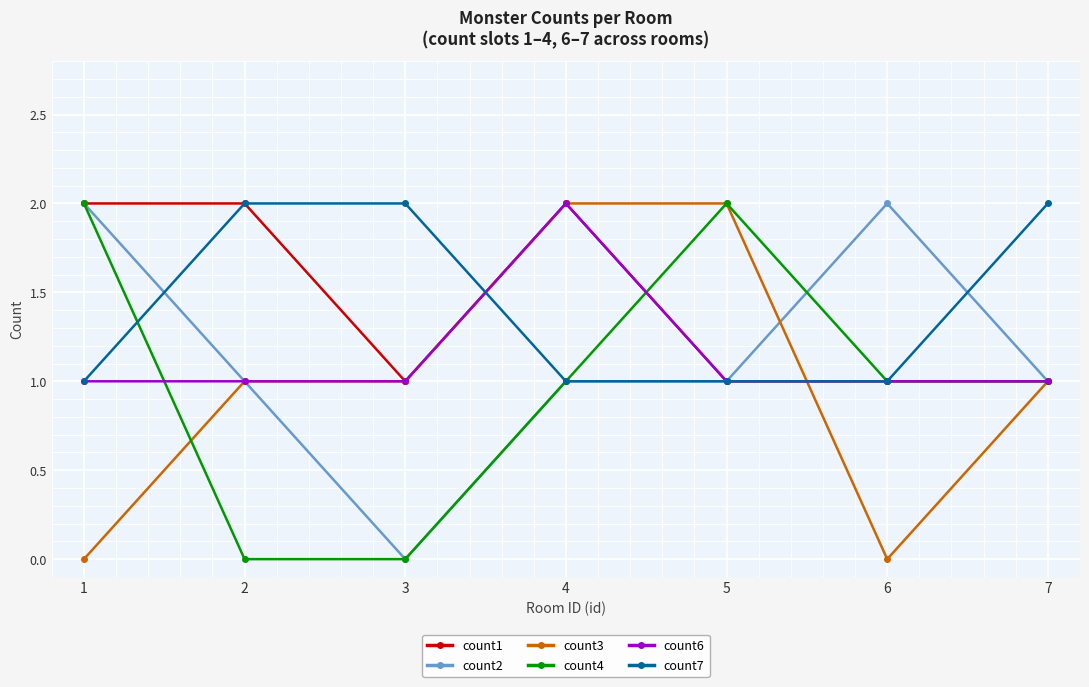

True or false: count4 has more than 2 interior local peaks.

False